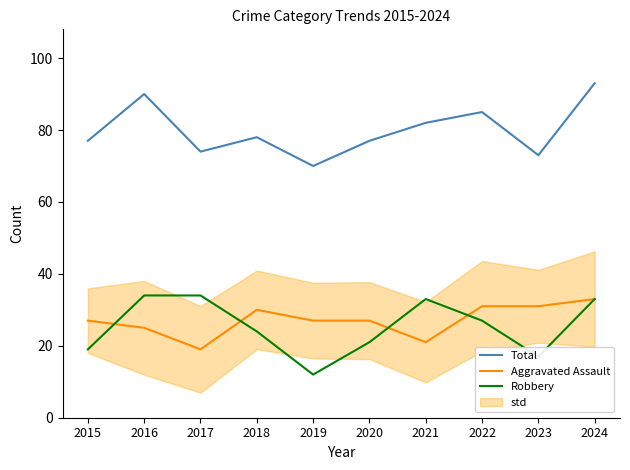

What is the highest value of the Total series?

93